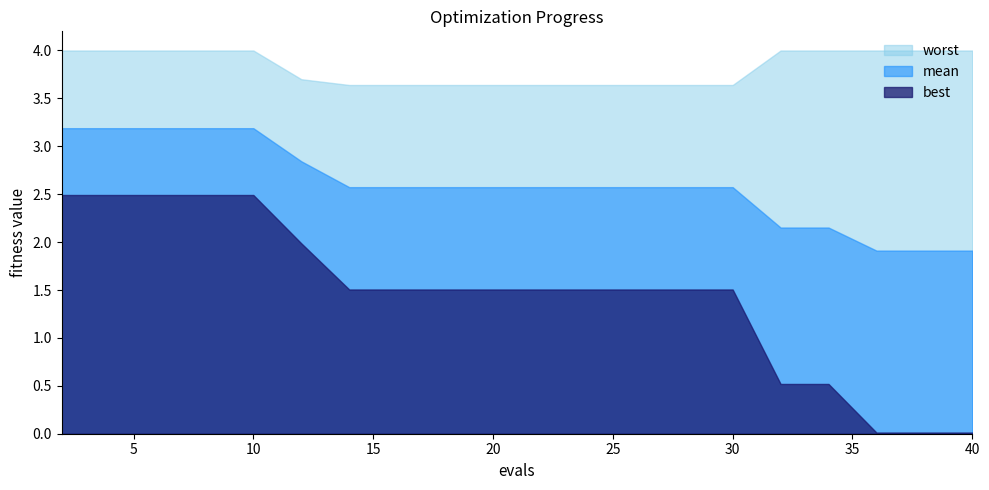

True or false: mean and best intersect in this chart.

False